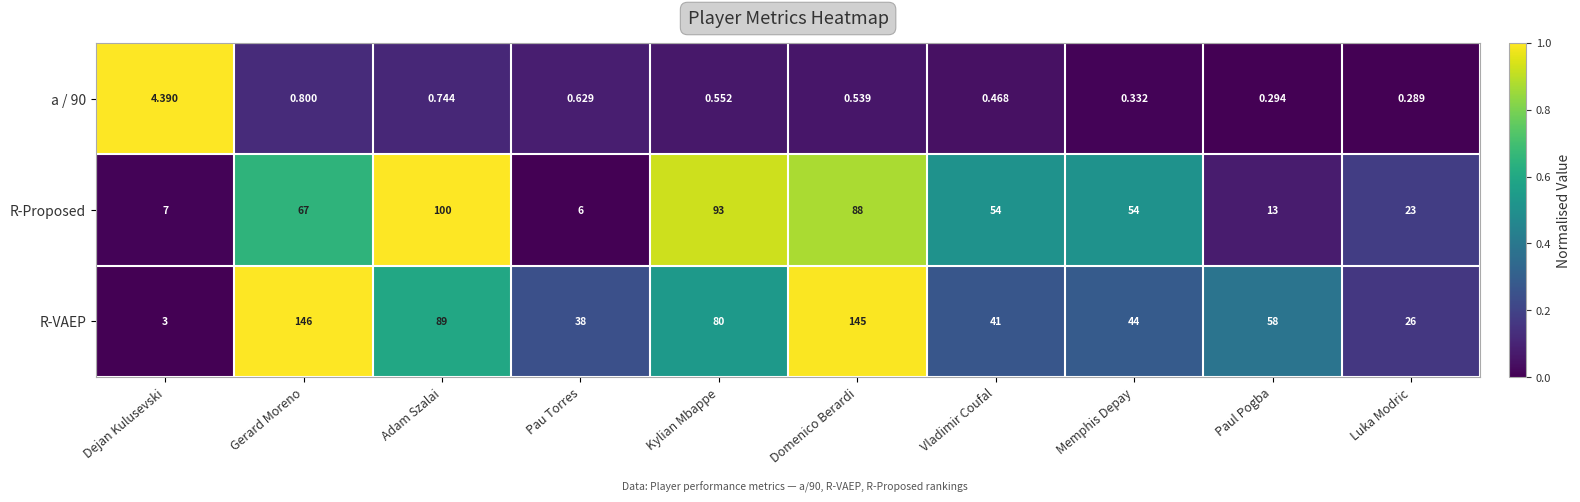

Rank the categories by a / 90 value from lowest to highest.

Luka Modric, Paul Pogba, Memphis Depay, Vladimir Coufal, Domenico Berardi, Kylian Mbappe, Pau Torres, Adam Szalai, Gerard Moreno, Dejan Kulusevski